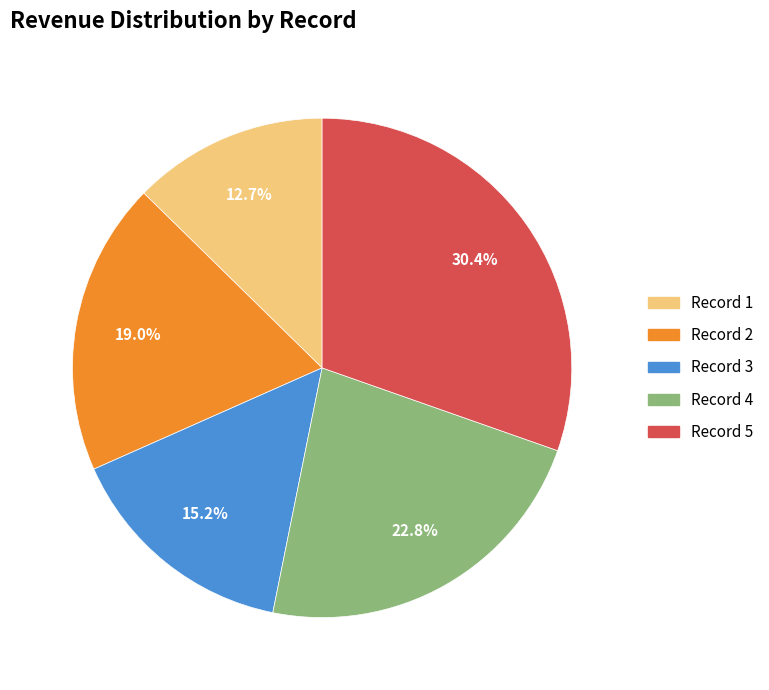

What is the smallest slice in the pie chart?

Record 1